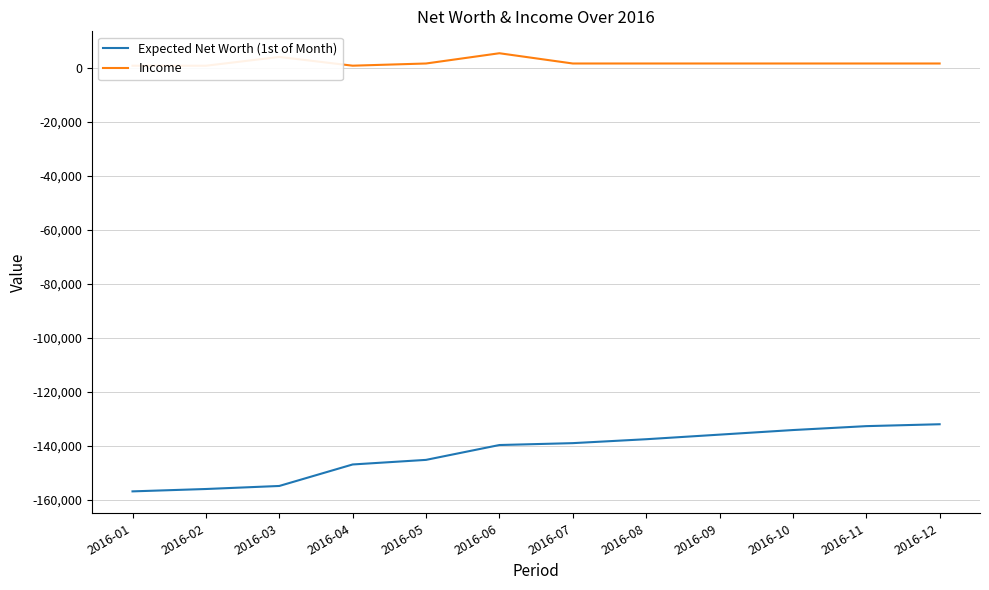

Rank the series at 2016-12 from highest to lowest value.

Income, Expected Net Worth (1st of Month)